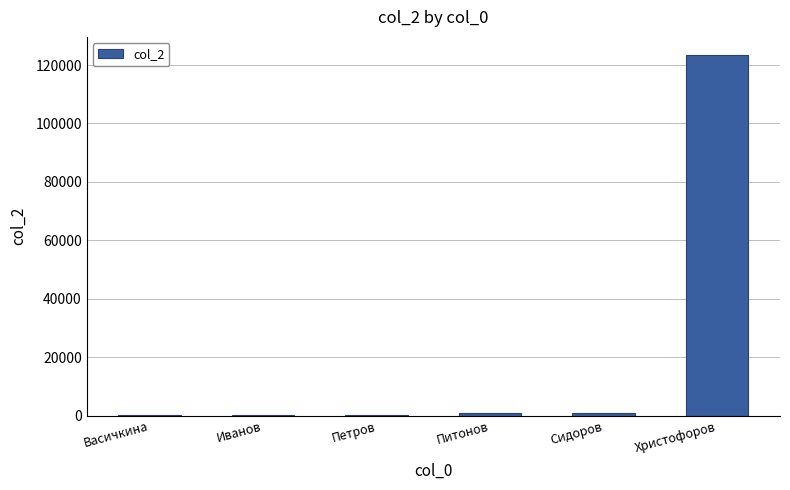

How many distinct data groups are displayed?

1